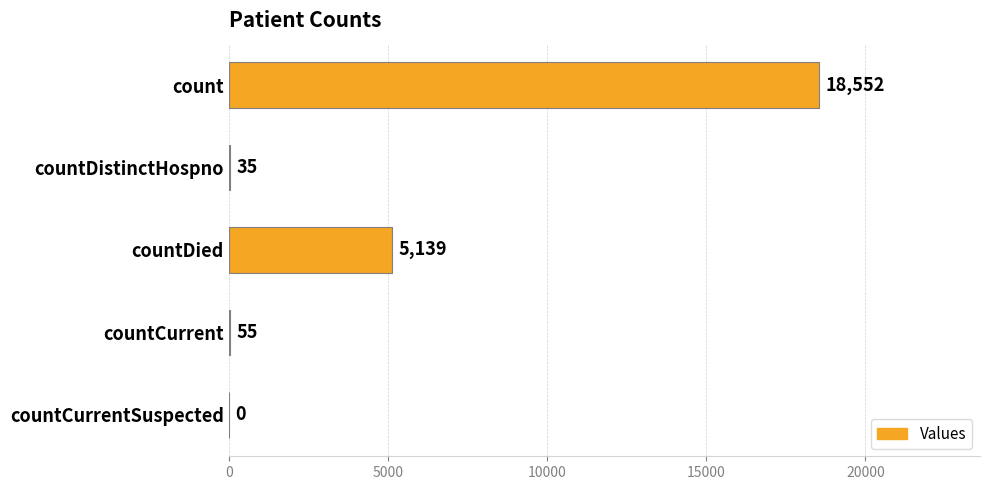

How many positive values are there?

4